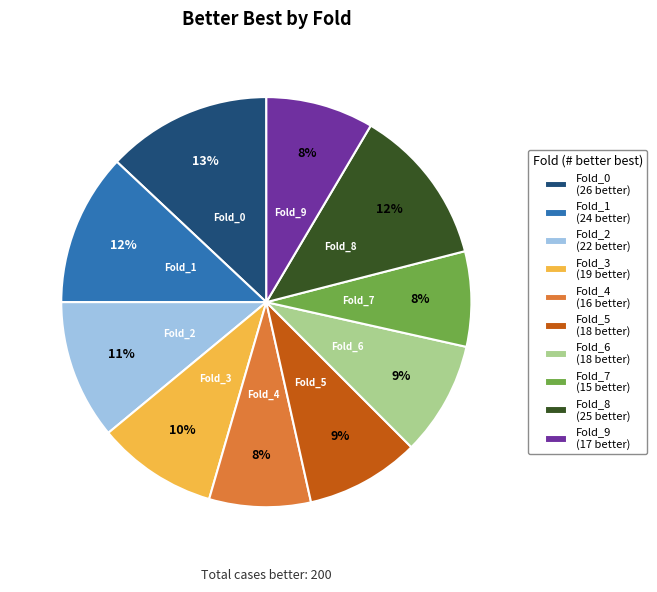

Between Fold_0 and Fold_2, which is larger?

Fold_0